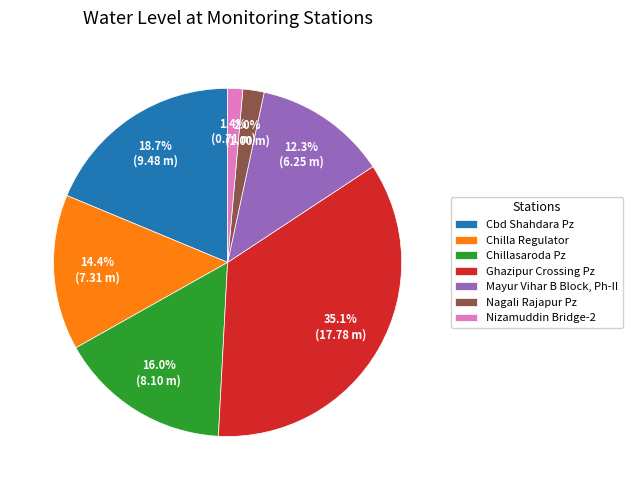

Which category has the biggest portion of the pie?

Ghazipur Crossing Pz